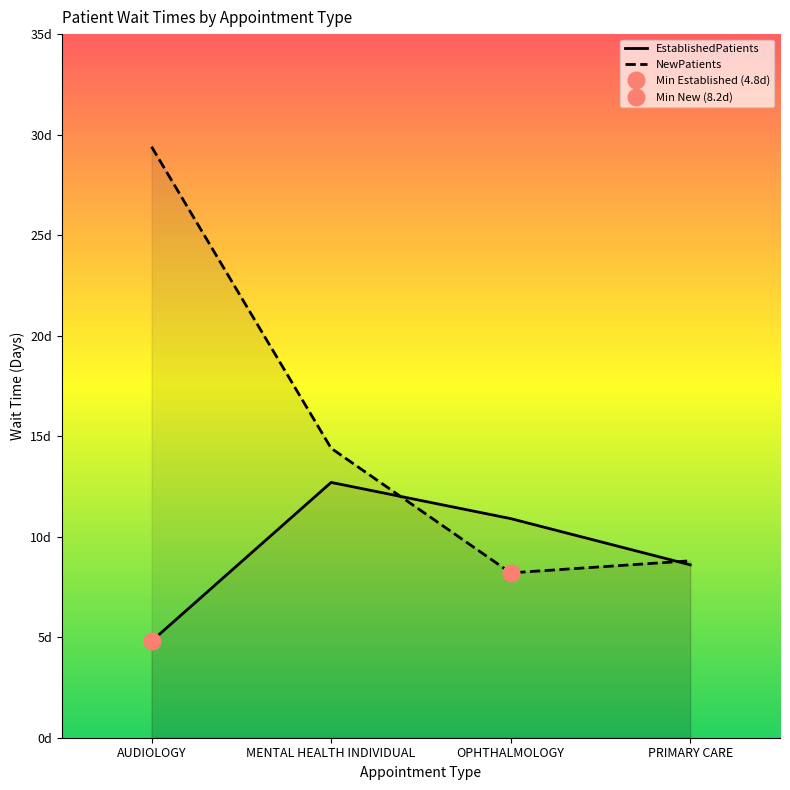

Which has a higher value, AUDIOLOGY or PRIMARY CARE?

PRIMARY CARE